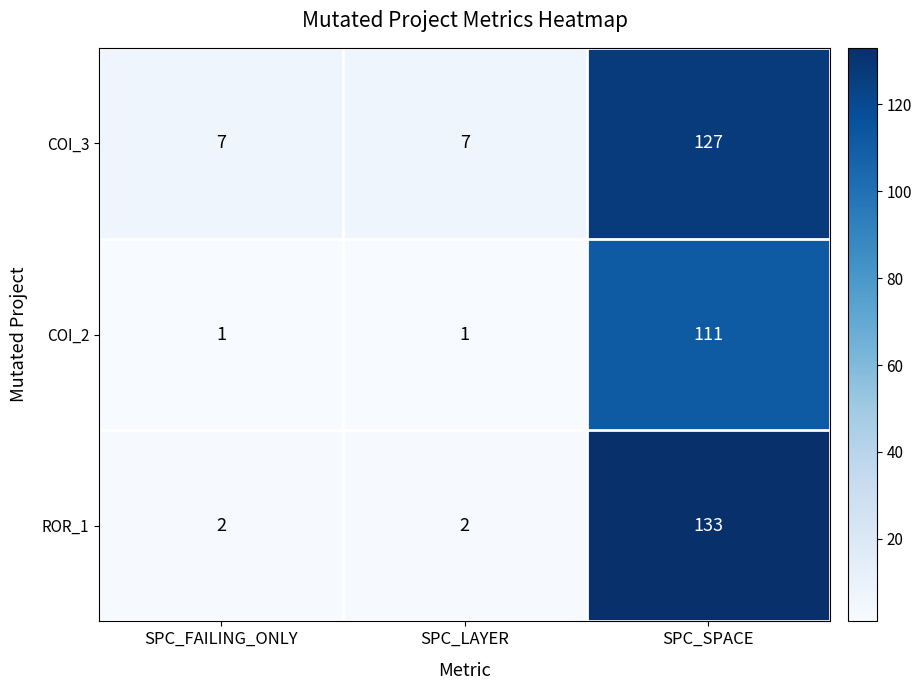

Reading left to right, list all the values displayed in this chart.

COI_3: 7	7	127
COI_2: 1	1	111
ROR_1: 2	2	133